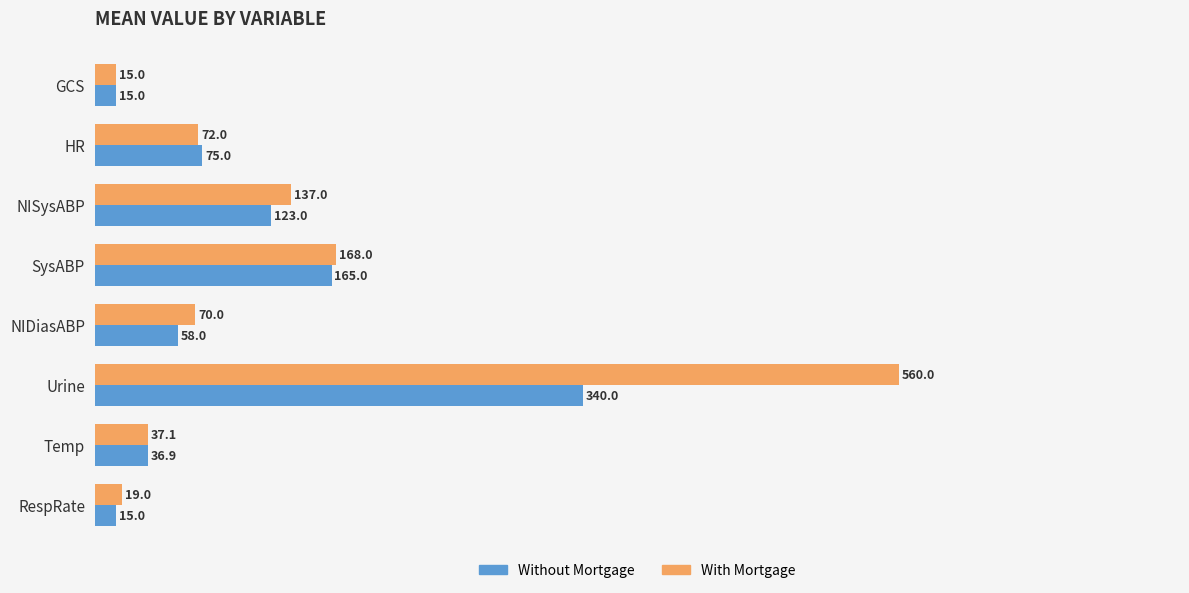

What is the difference between the maximum and minimum values in the With Mortgage series?

545.0